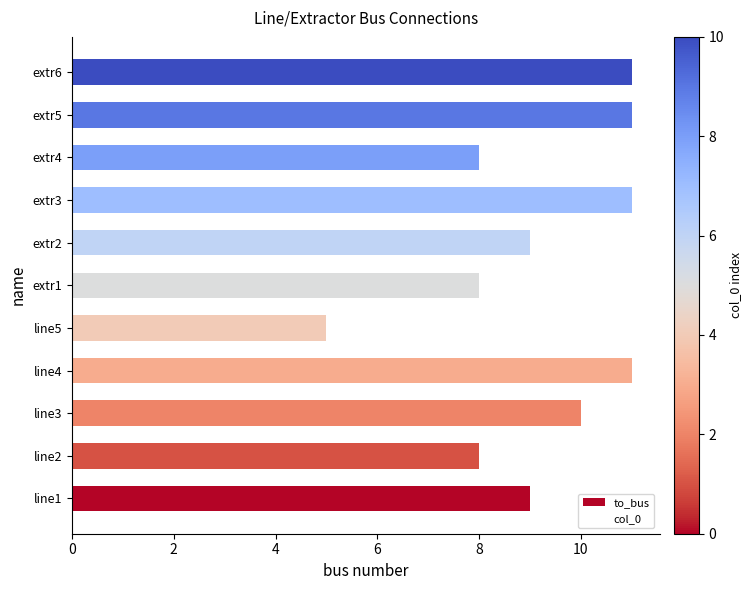

What is the ratio of the value at extr4 to the value at extr6?

0.7